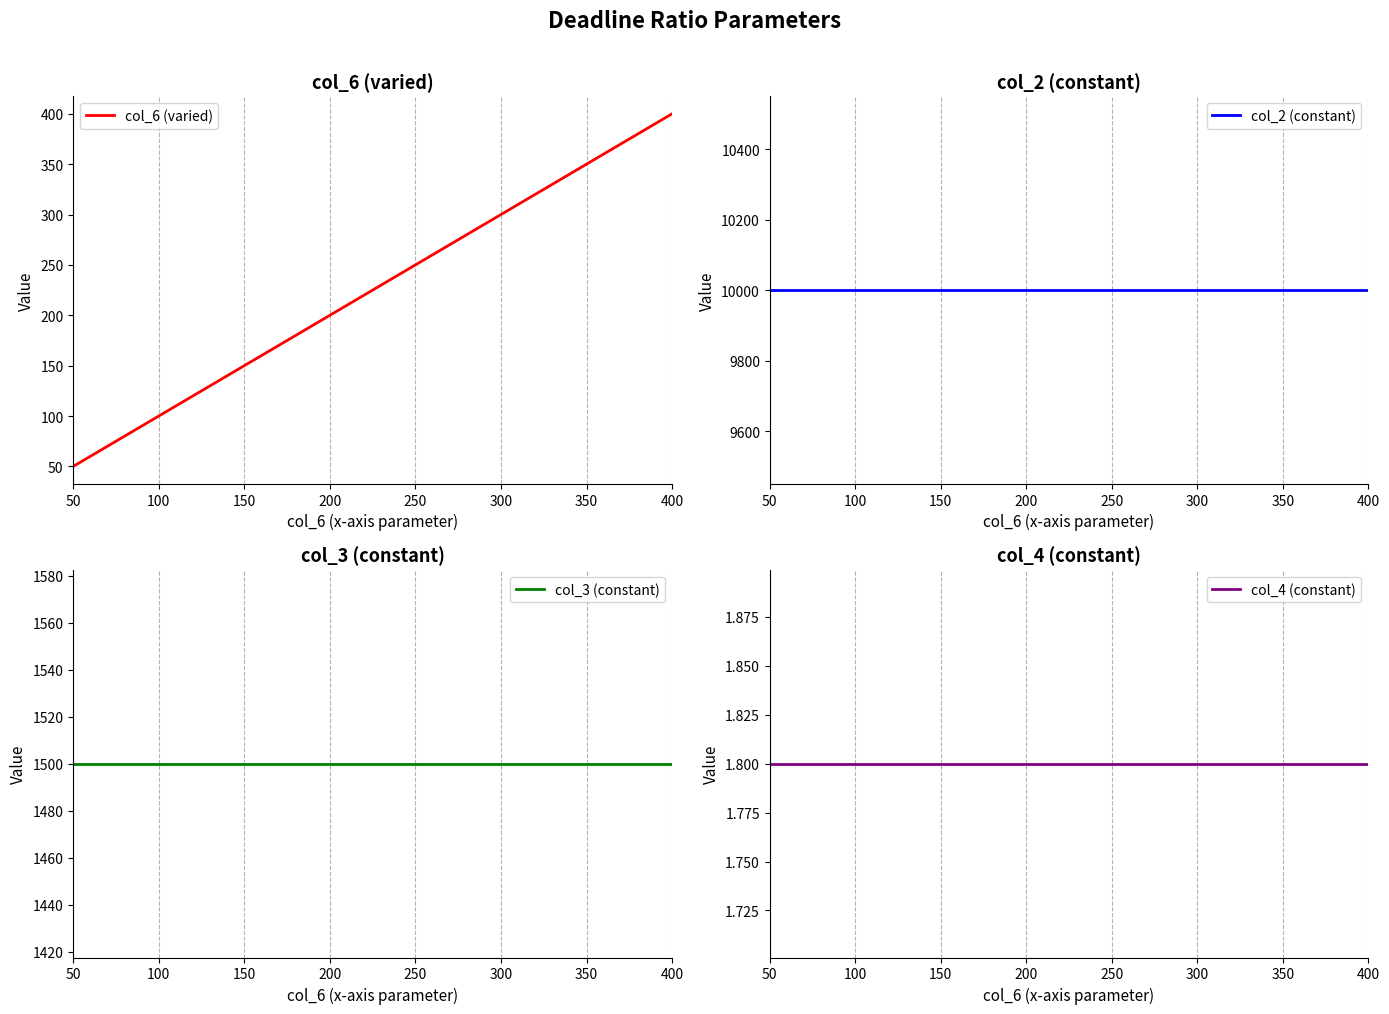

What is the minimum value shown in the chart?

1.8